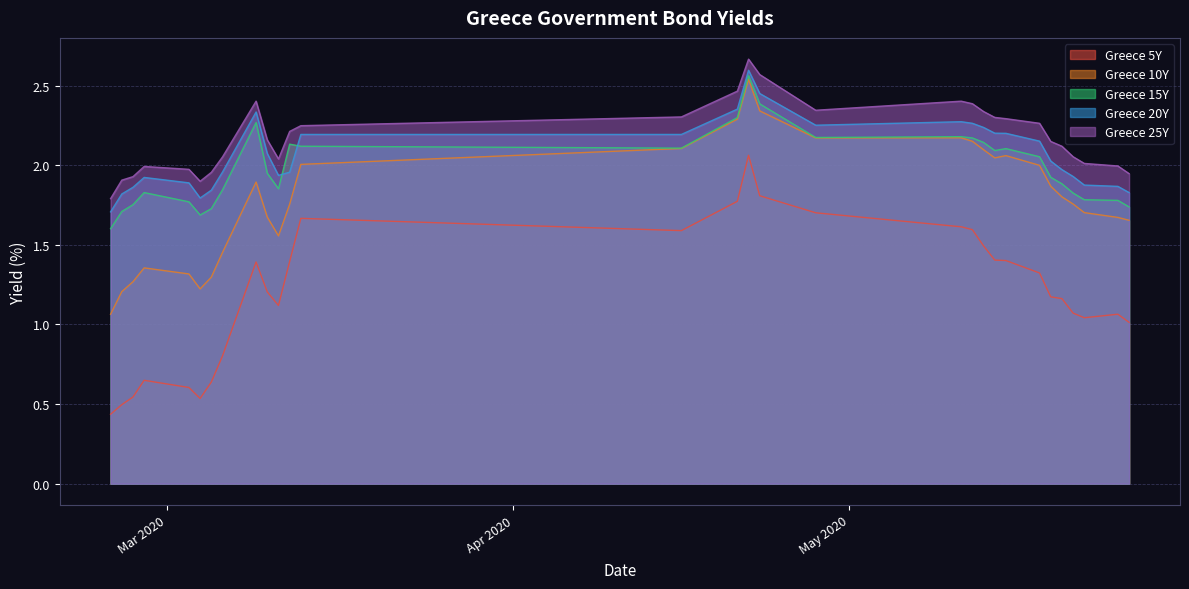

True or false: Greece 10Y and Greece 5Y intersect in this chart.

False